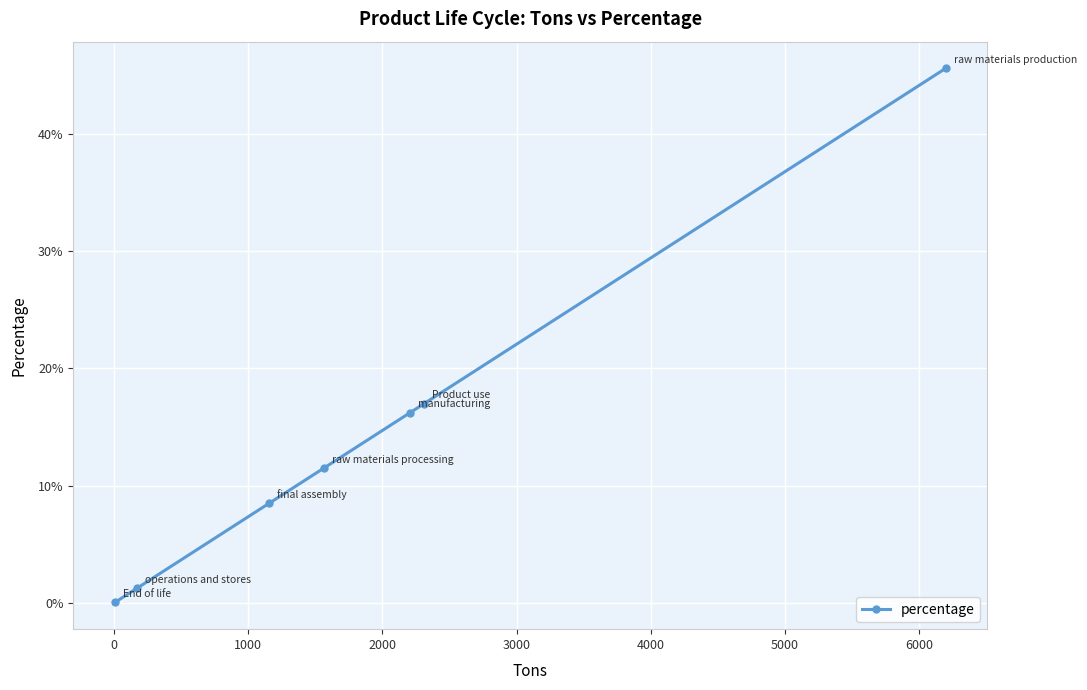

Is this an area chart (filled region under the line)?

No